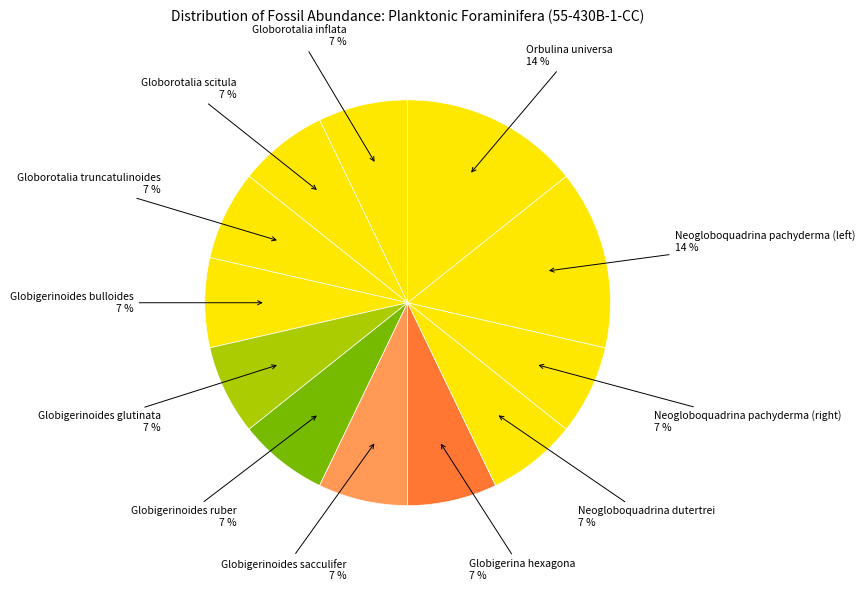

Rank the categories by value from lowest to highest.

Globorotalia inflata, Globorotalia scitula, Globorotalia truncatulinoides, Globigerinoides bulloides, Globigerinoides glutinata, Globigerinoides ruber, Globigerinoides sacculifer, Globigerina hexagona, Neogloboquadrina dutertrei, Neogloboquadrina pachyderma (right), Neogloboquadrina pachyderma (left), Orbulina universa